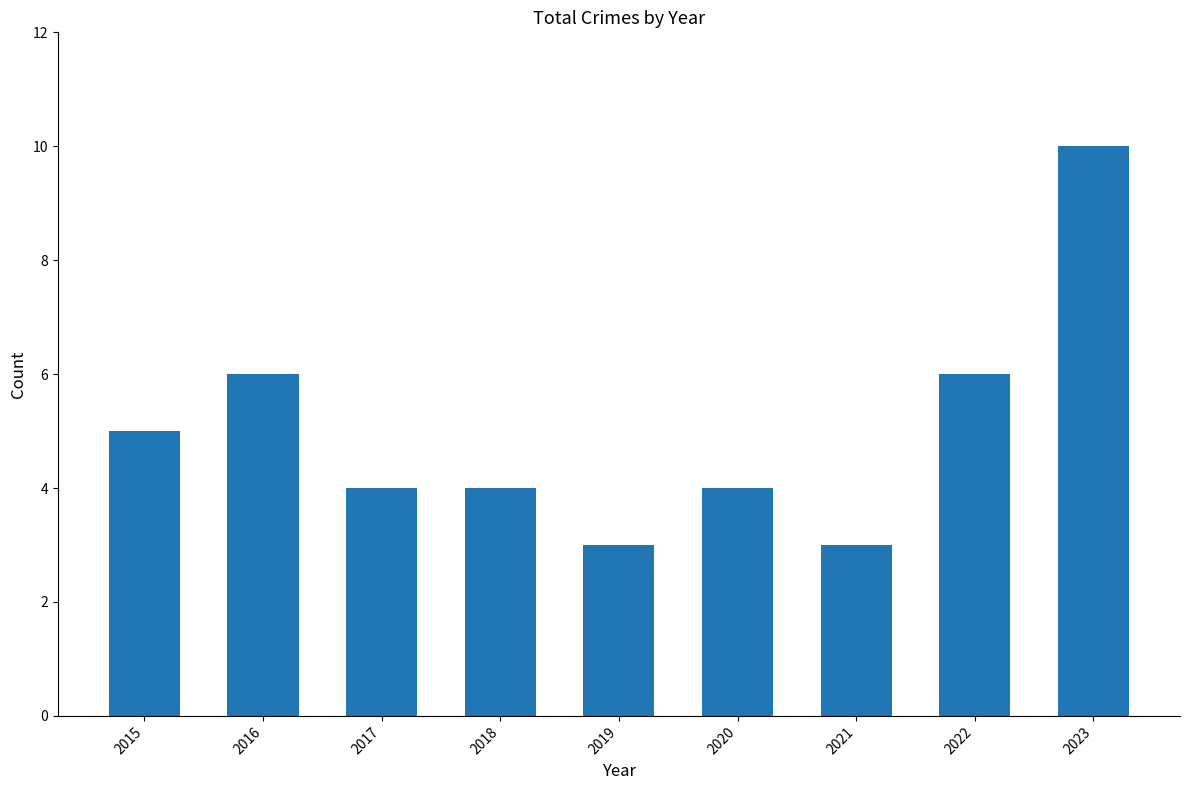

Is it true that the value at 2021 is 3?

True